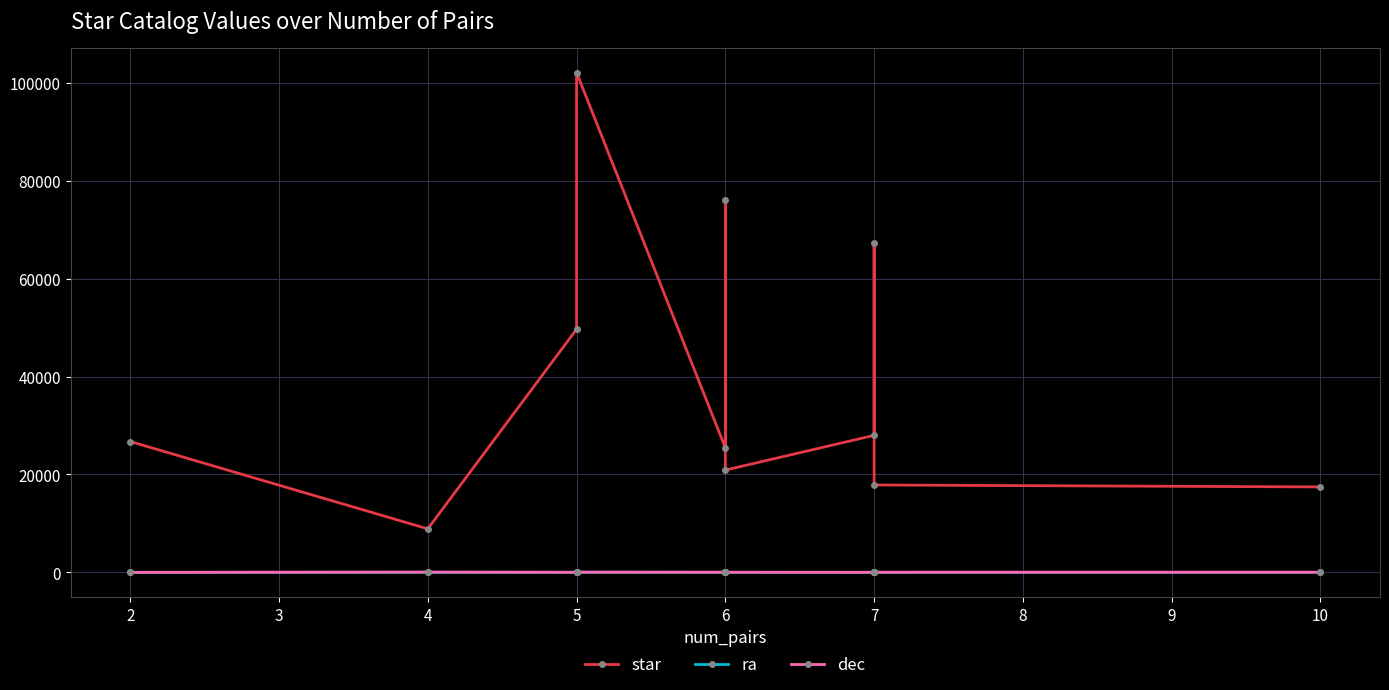

True or false: ra has a value of 2.6 at 7.

False